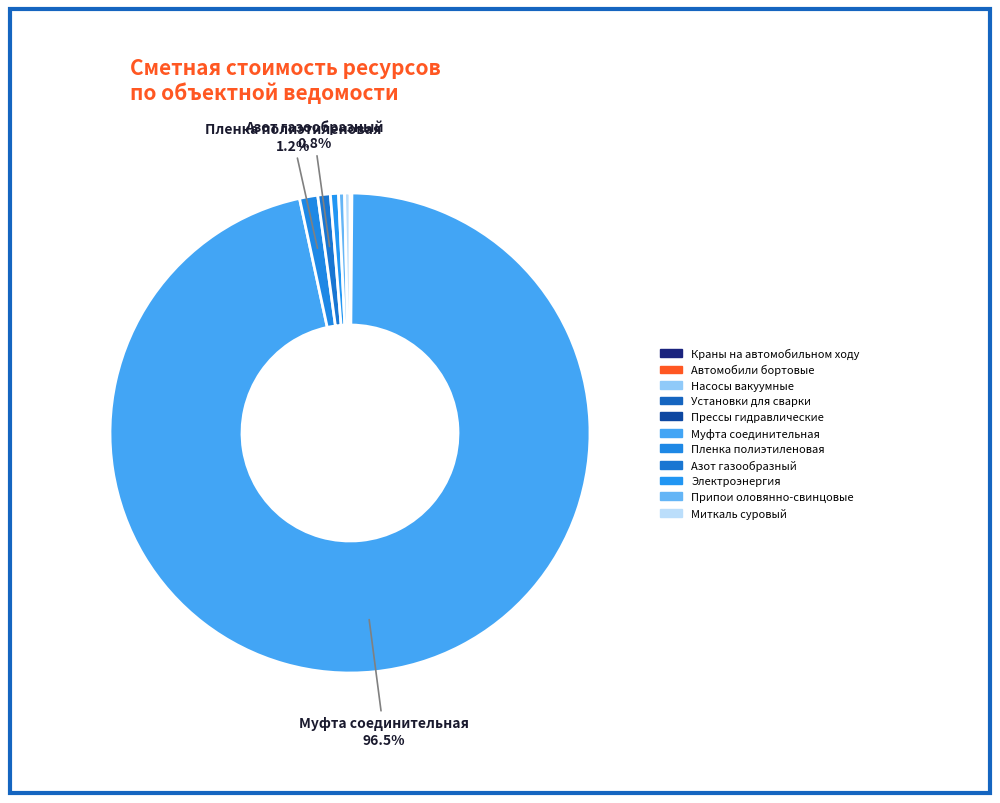

Does any single category account for the majority?

Yes